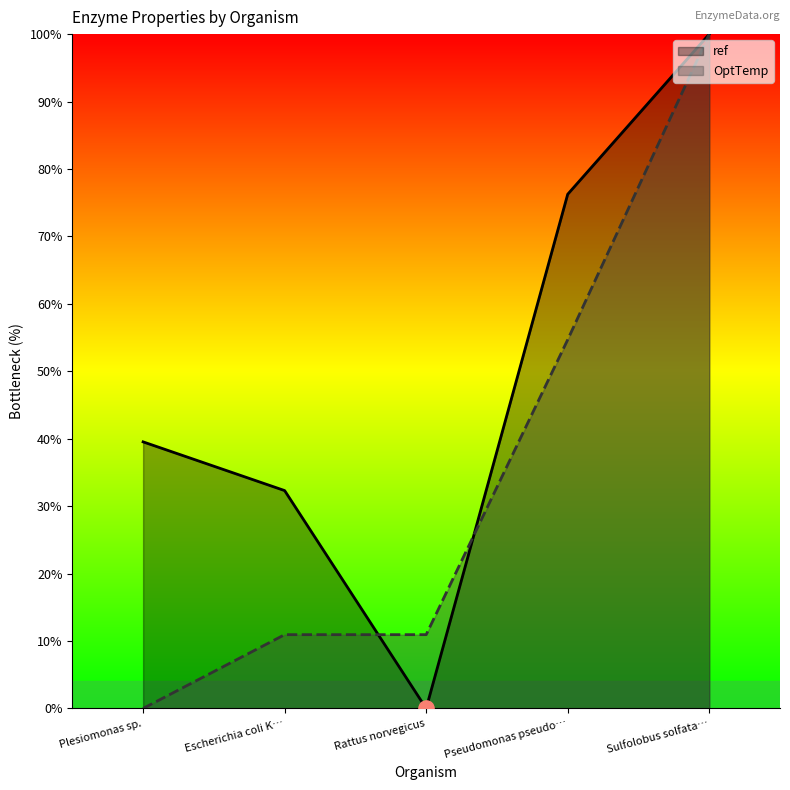

At how many categories does at least one series exceed 37?

3